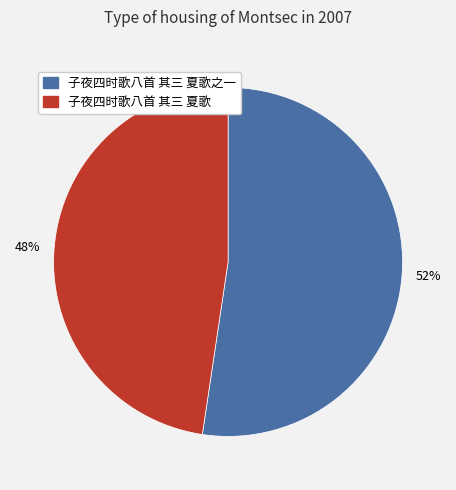

Which category has the biggest portion of the pie?

子夜四时歌八首 其三 夏歌之一